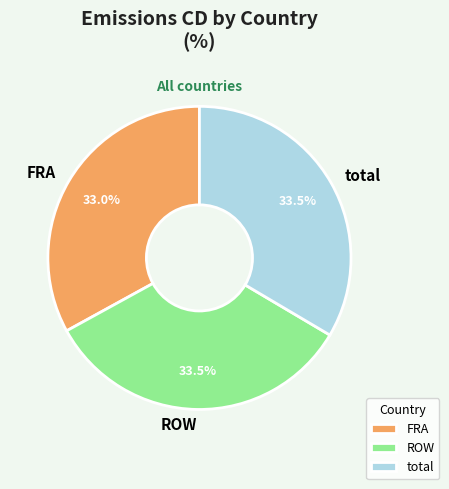

How many segments does this pie chart have?

3